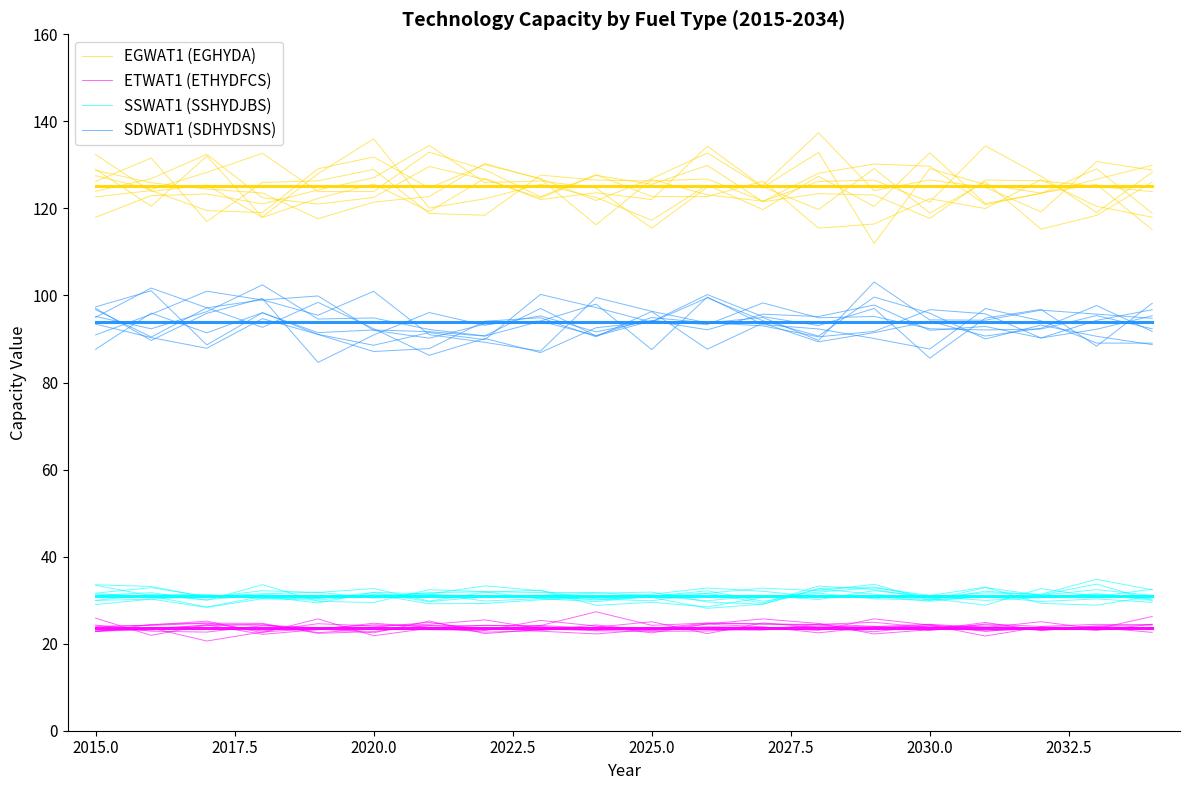

True or false: ETWAT1 (ETHYDFCS) and EGWAT1 (EGHYDA) intersect in this chart.

False